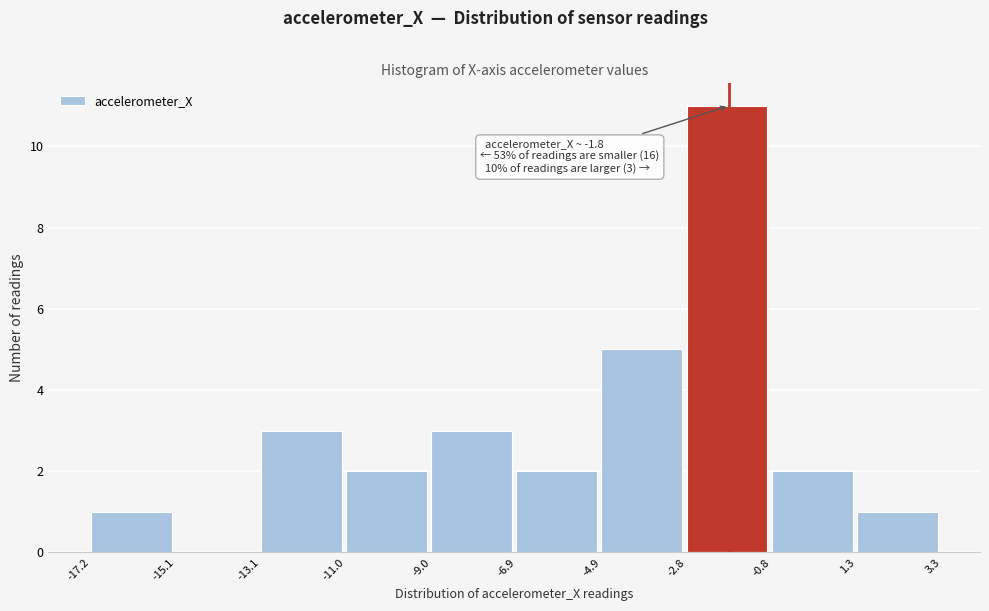

Which range on the x-axis has the tallest bar?

-2.8 to -0.8